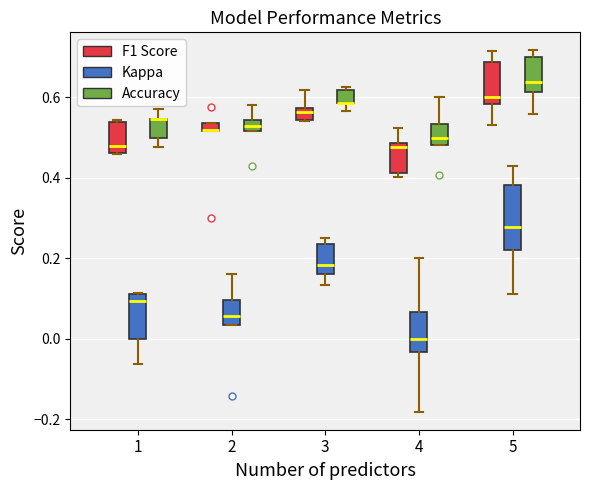

Where is the upper edge of the box for 2 (Kappa) on the y-axis? The values are not printed on the chart, so give them approximately, as read against the axis.

0.10